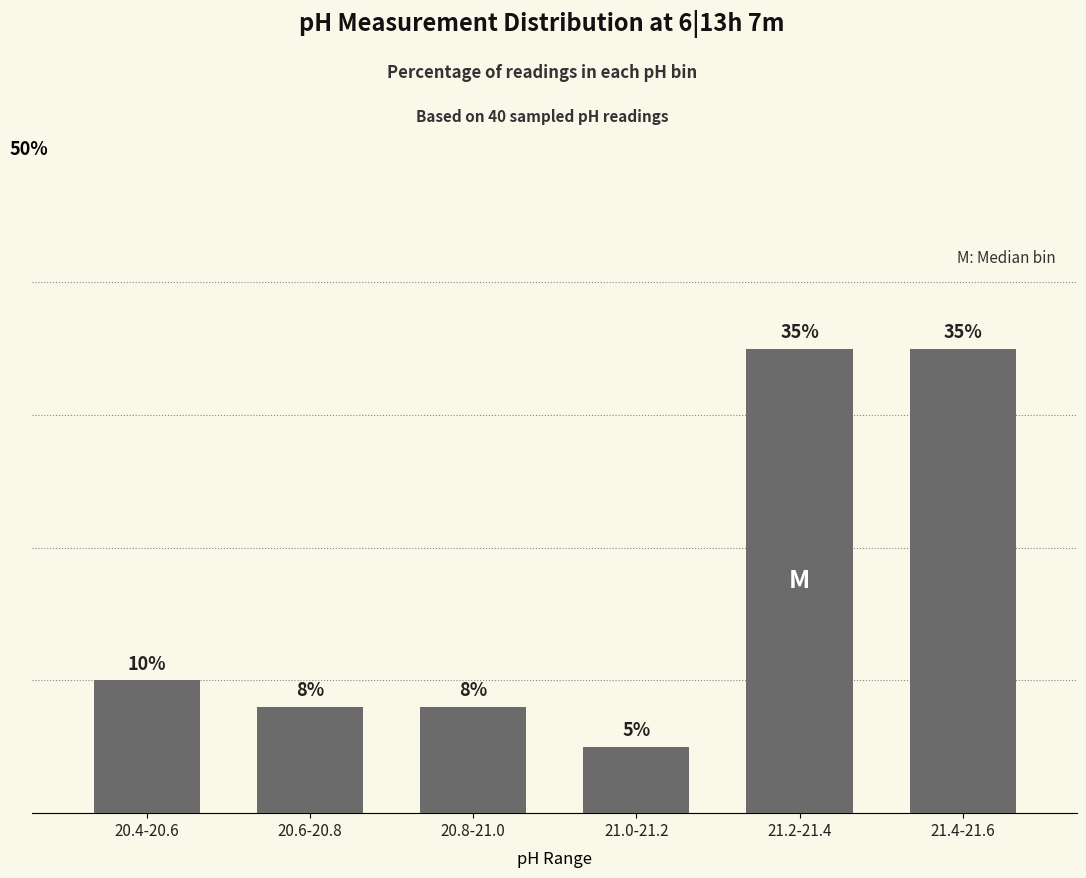

At which label is the value closest to 20?

20.4-20.6